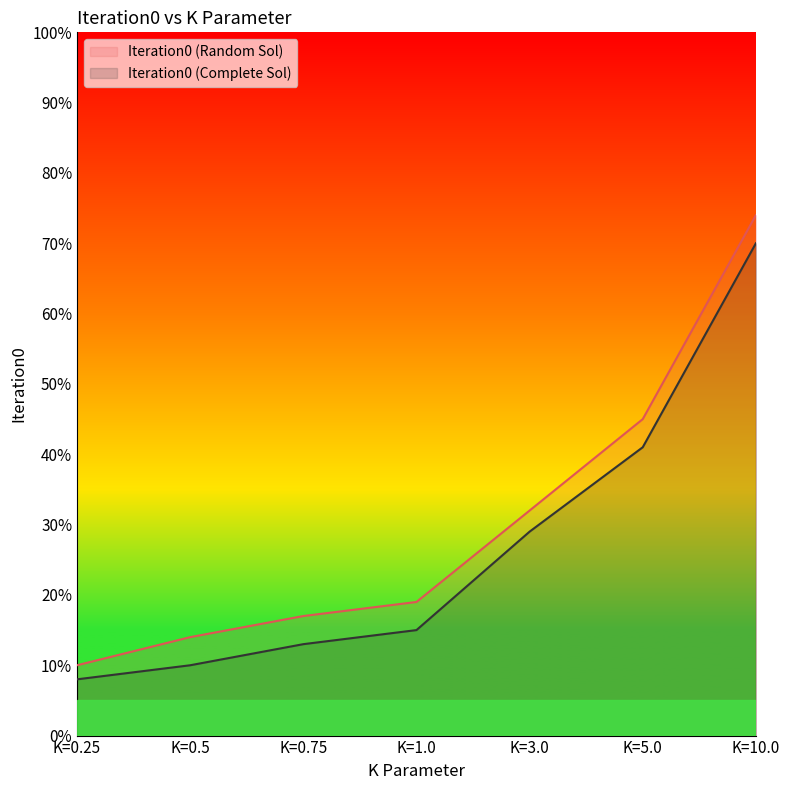

Is it true that Iteration0 (Random Sol) equals 45 at K=5.0?

True